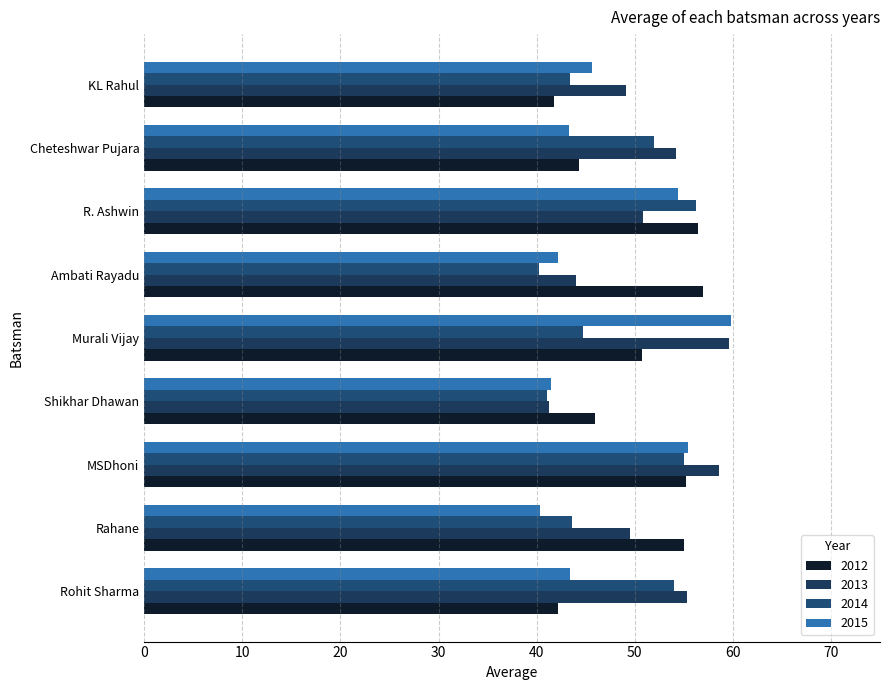

How many data points does each series have?

9